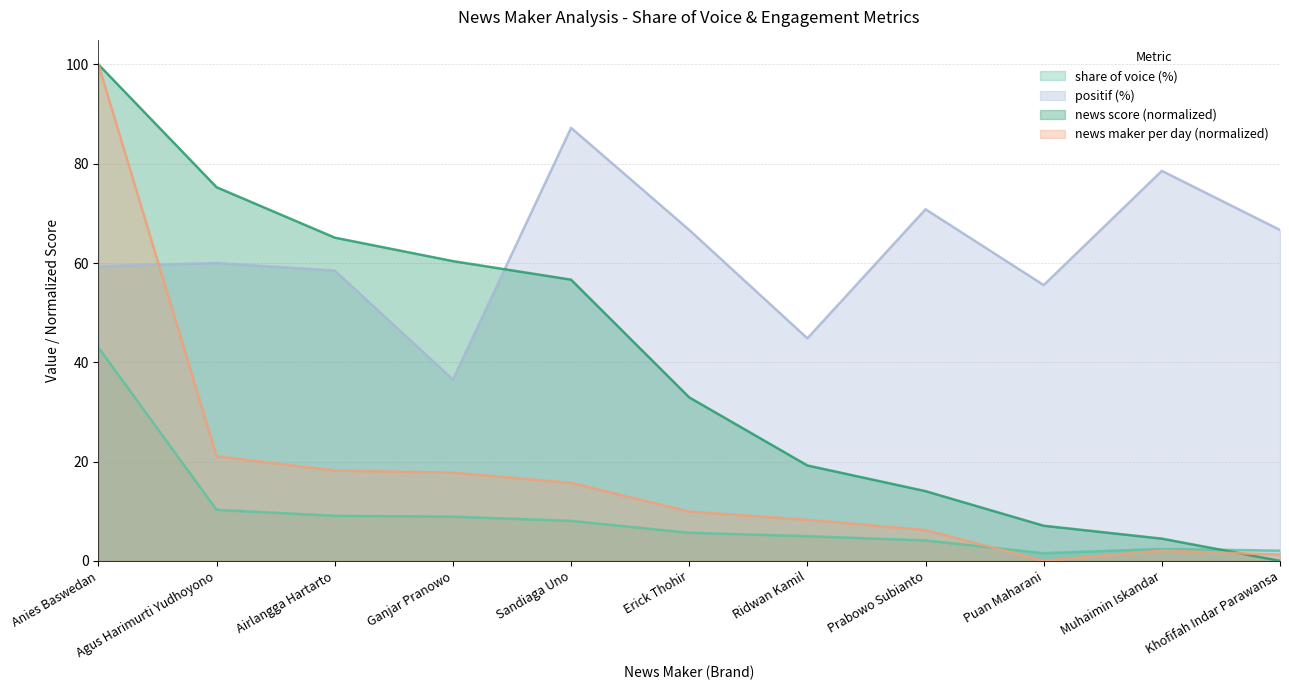

Which series has the largest range (max minus min)?

share of voice (%)